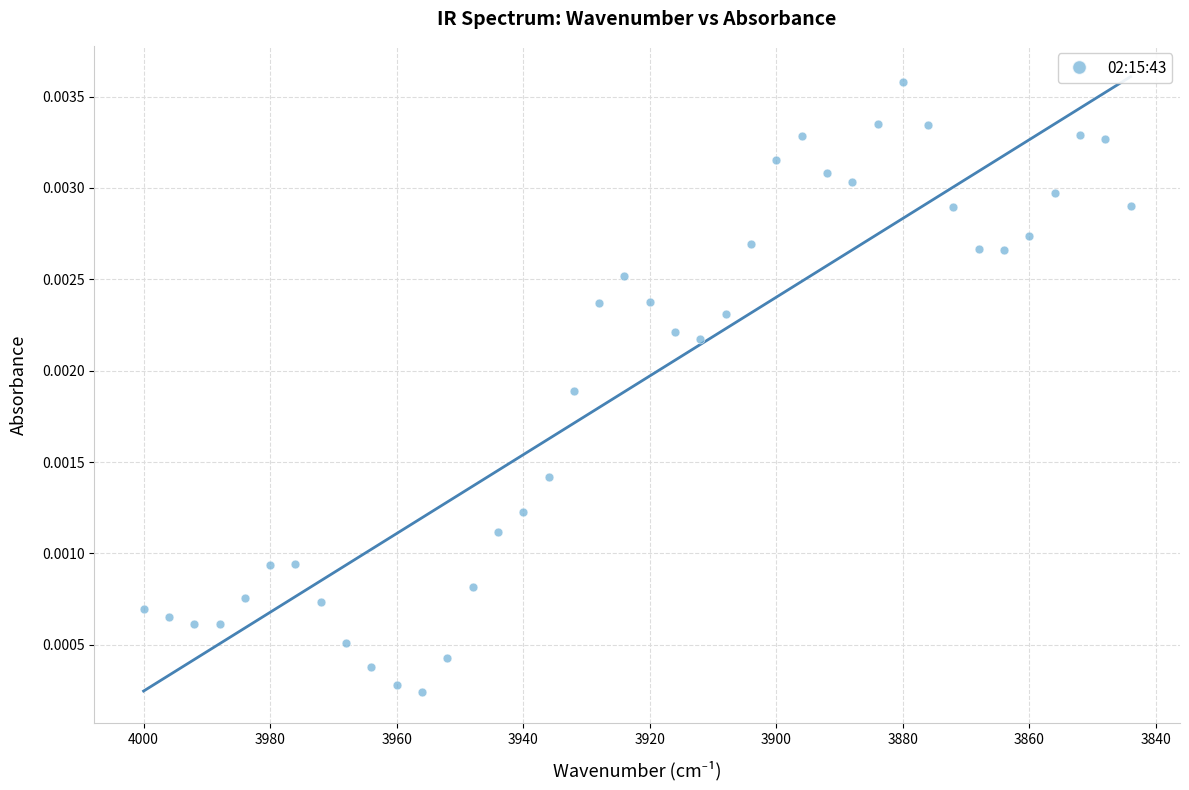

What is the range of X values (max minus min)?

156.0